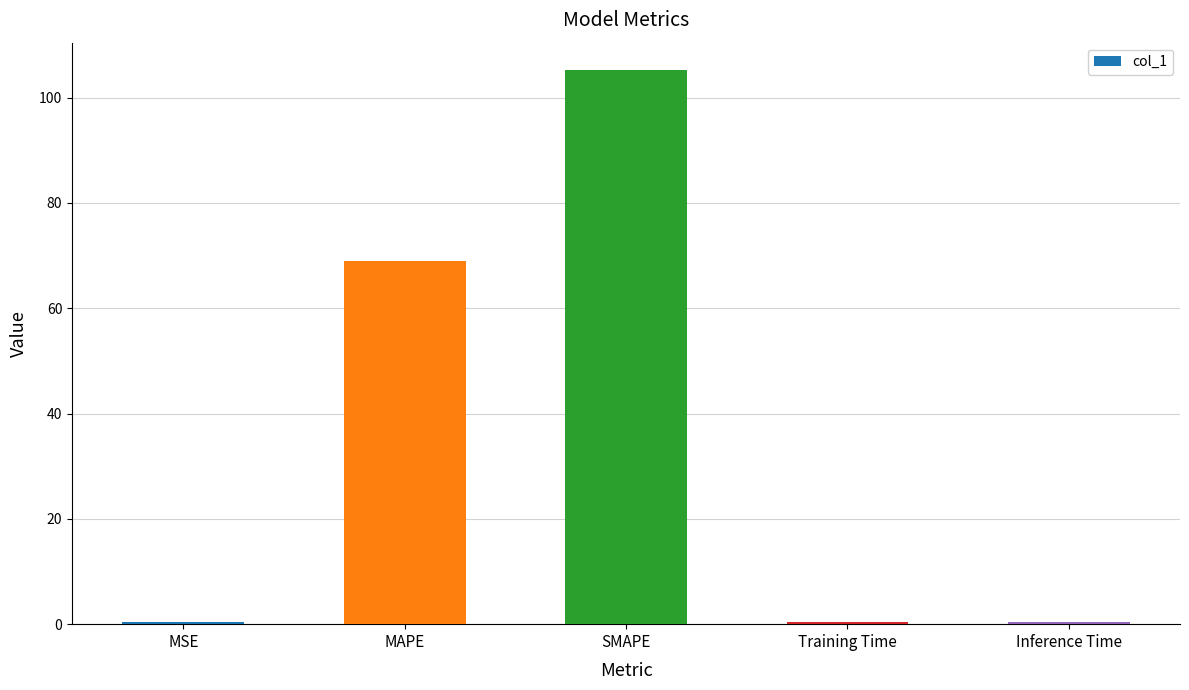

Reading left to right, transcribe all the data shown in this chart.

MSE=0.4	MAPE=68.9	SMAPE=105.2	Training Time=0.4	Inference Time=0.4